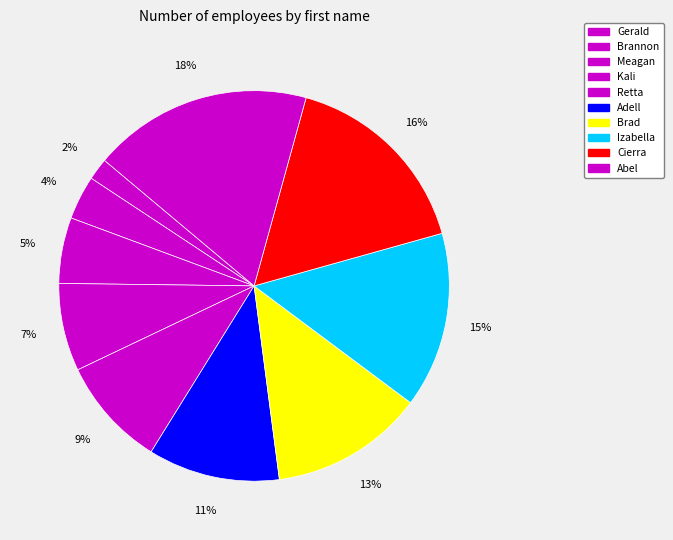

How many slices are in this pie chart?

10